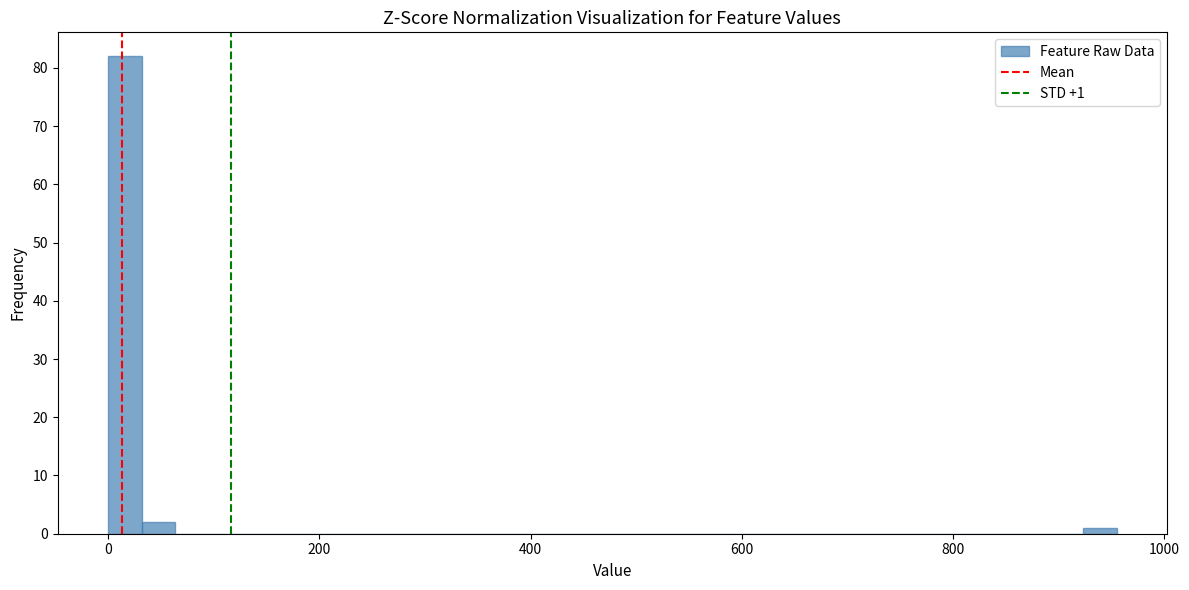

Around what value on the x-axis is the tallest bar? Give the approximate position of its centre, as read against the axis.

20